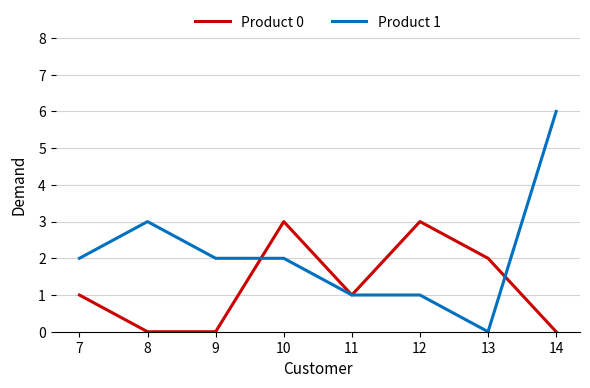

True or false: Product 1 and Product 0 intersect in this chart.

True